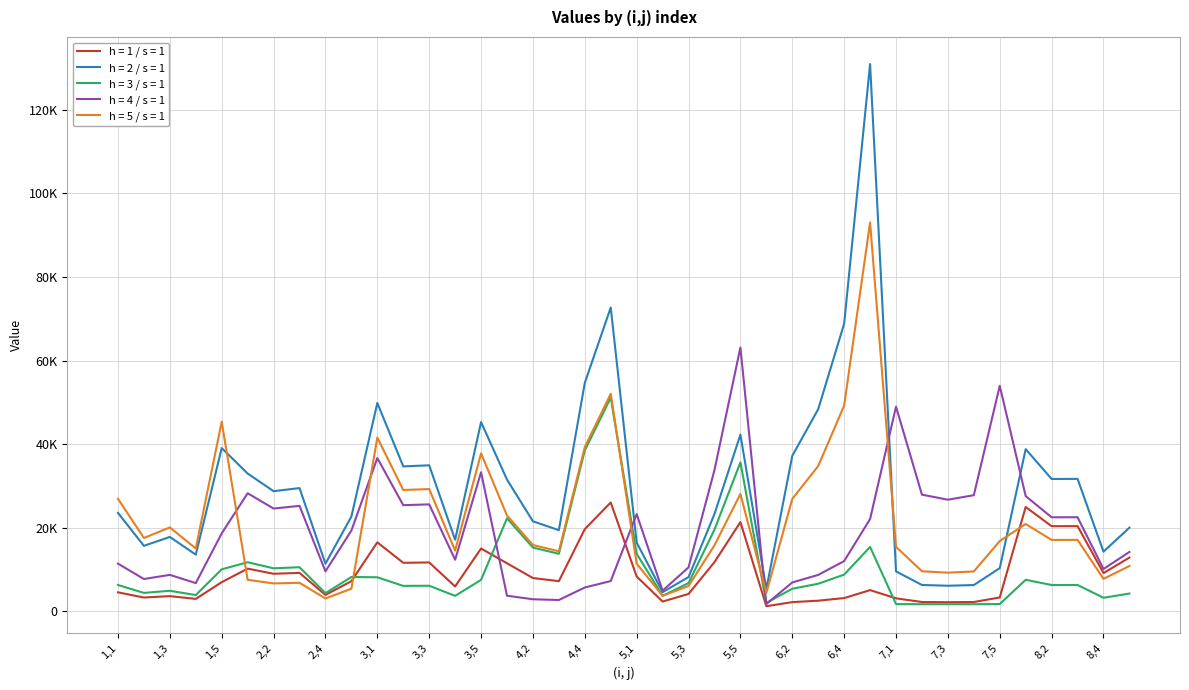

Is this an area chart (filled region under the line)?

No